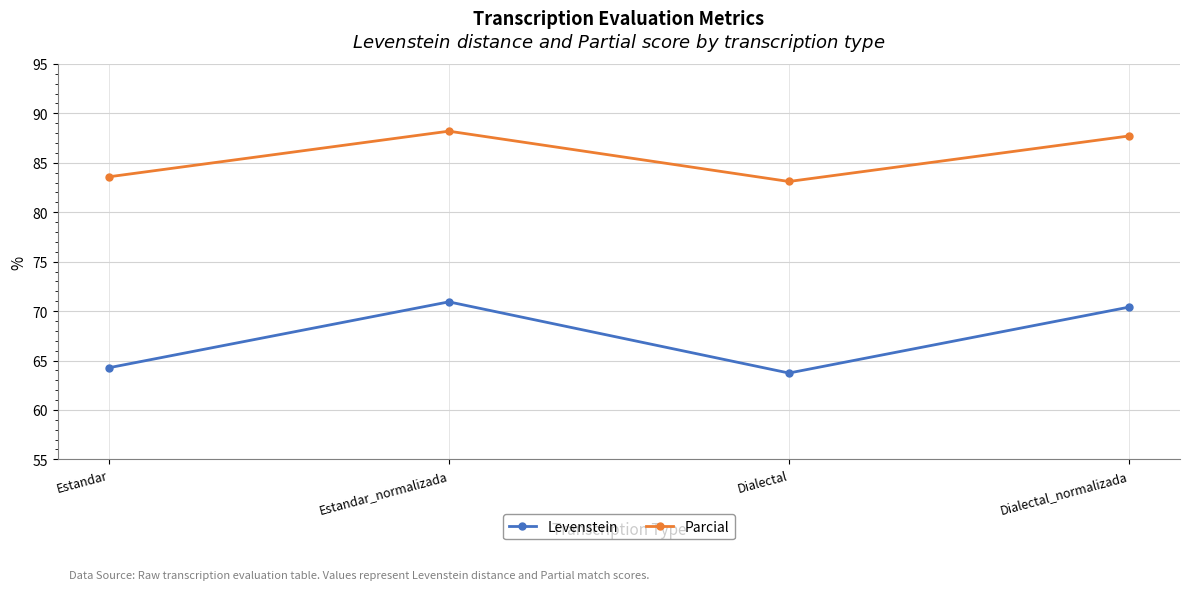

Rank the categories by Levenstein value from lowest to highest.

Dialectal, Estandar, Dialectal_normalizada, Estandar_normalizada